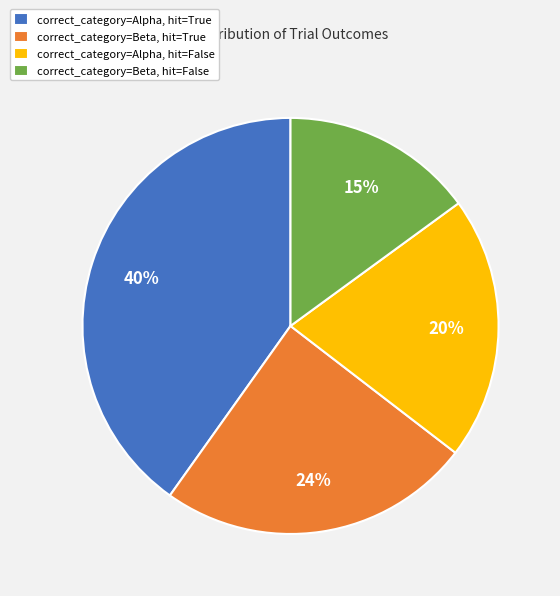

True or false: correct_category=Beta, hit=True accounts for 33% of the total.

False